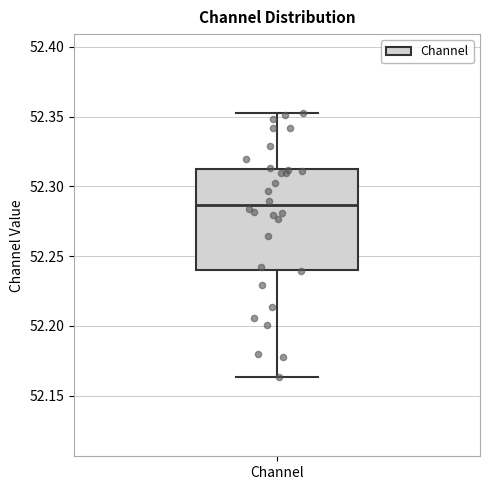

Read this box plot against the y-axis: the position of the median line, the range covered by the box, and the ends of both whiskers. The values are not printed on the chart, so give them approximately, as read against the axis.

median 52.285, box 52.240 to 52.315, whiskers 52.165 to 52.350